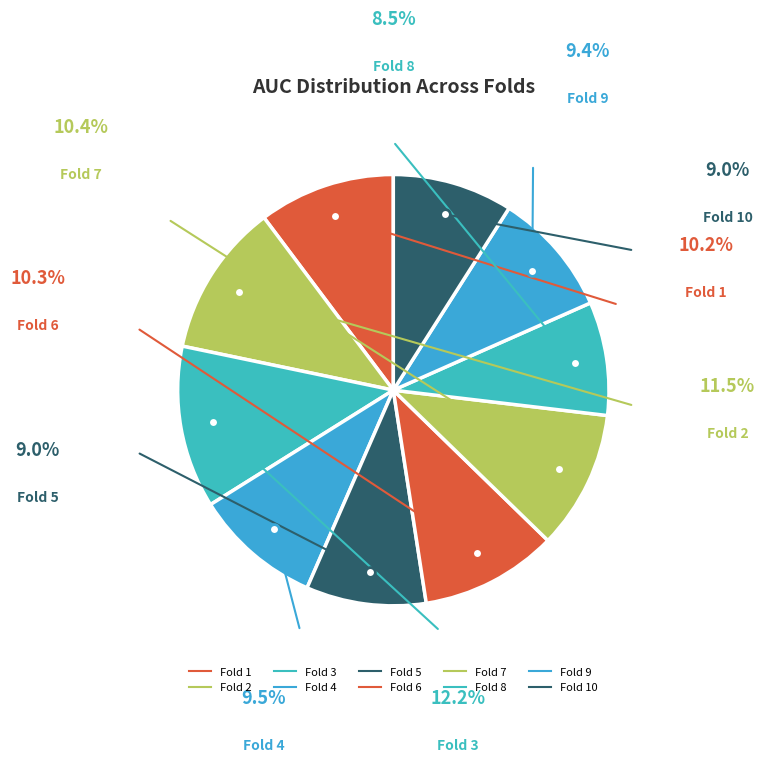

To the nearest percent, what is the average slice percentage?

10%